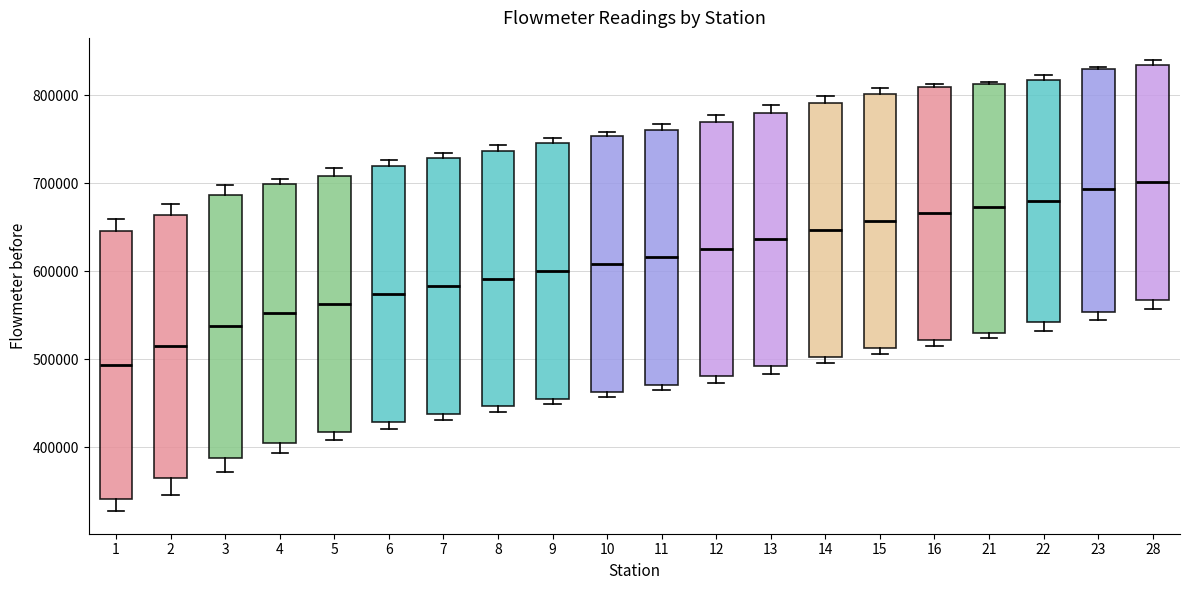

Where does the median line of the box at x = 1 sit on the y-axis? The values are not printed on the chart, so give them approximately, as read against the axis.

490000